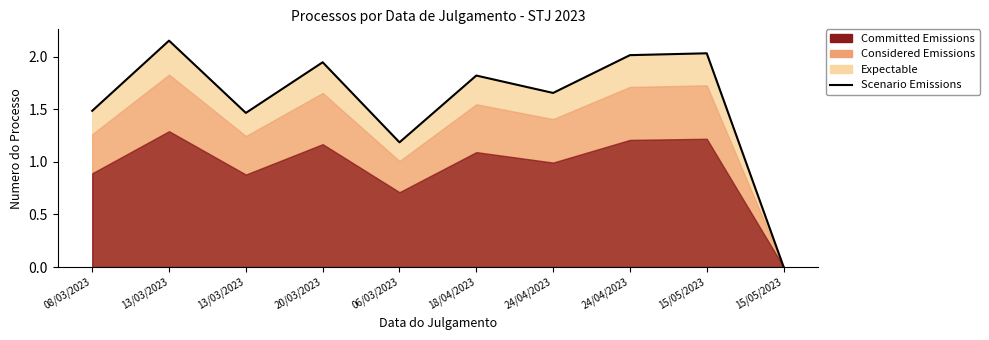

The value at 24/04/2023 is 1.7. True or false?

True